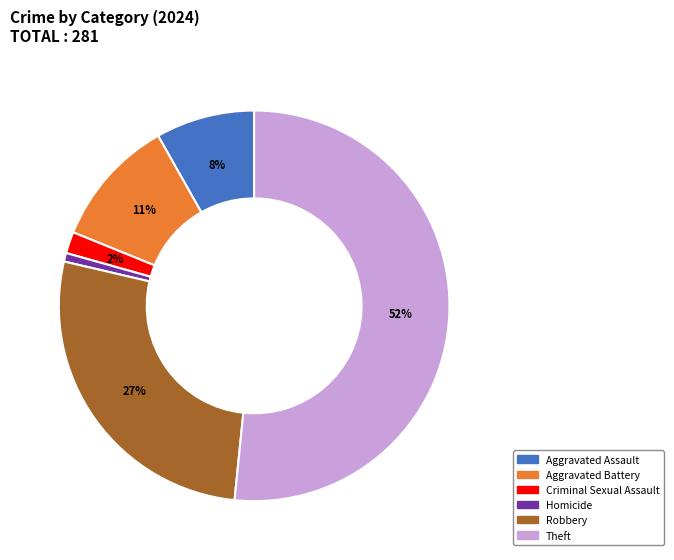

Does any single category account for the majority?

Yes